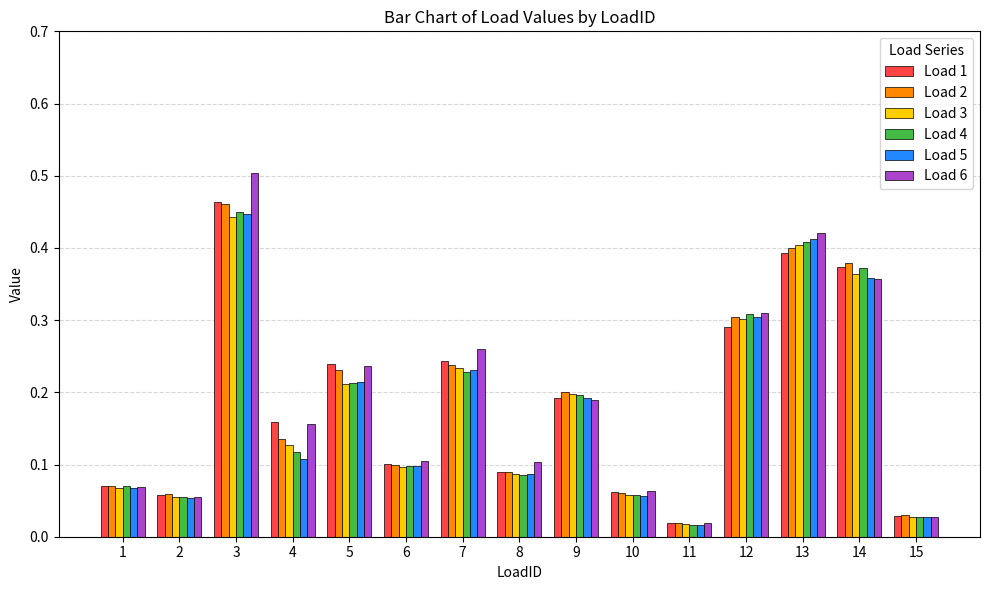

Which series has the widest spread of values?

Load 6